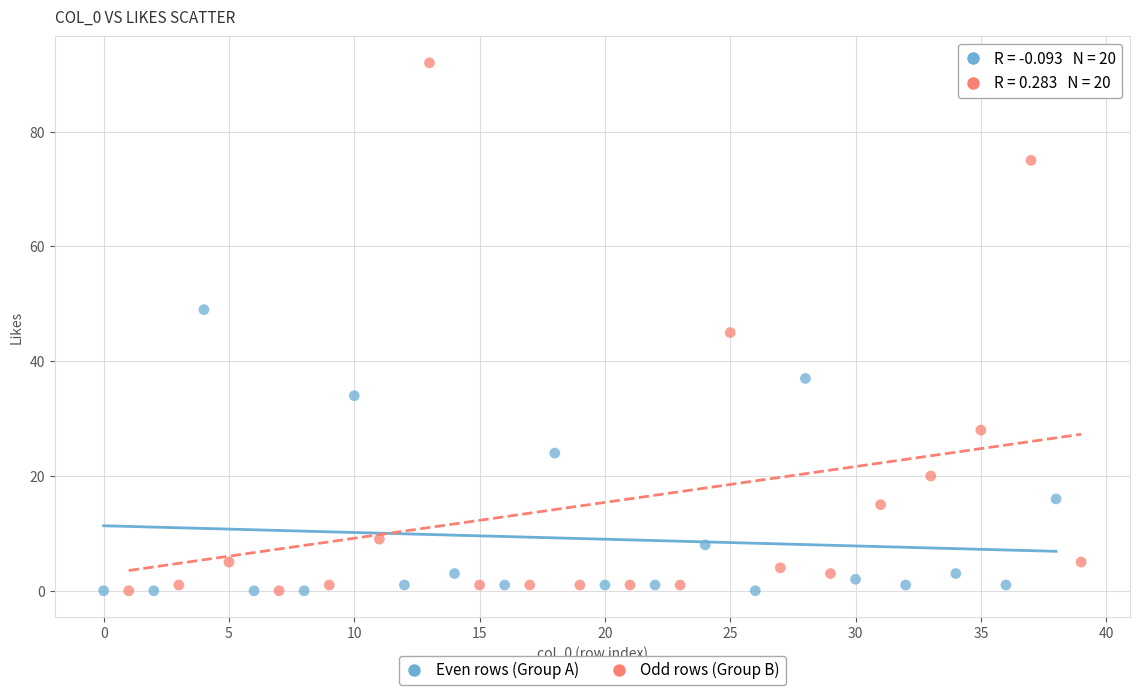

Which series has the largest Y range (max minus min)?

Odd rows (Group B)